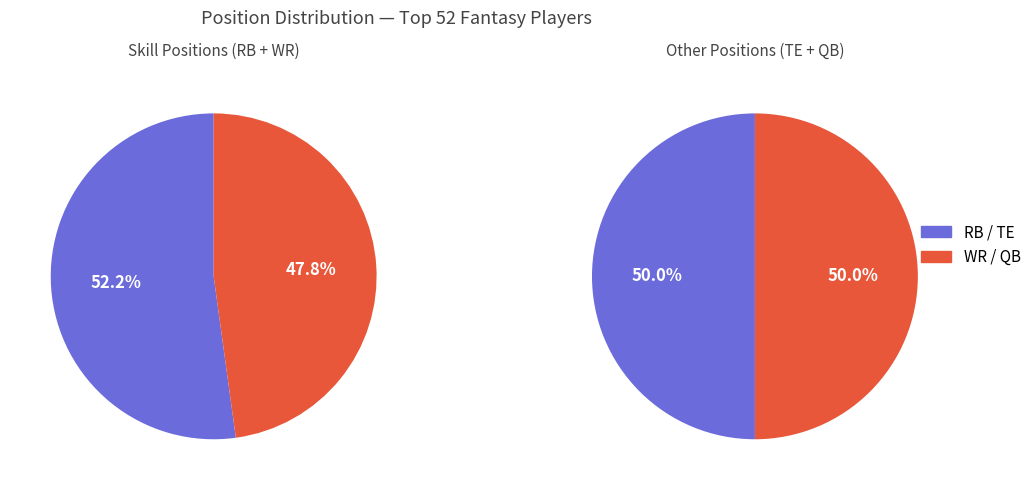

How many slices are in this pie chart?

4